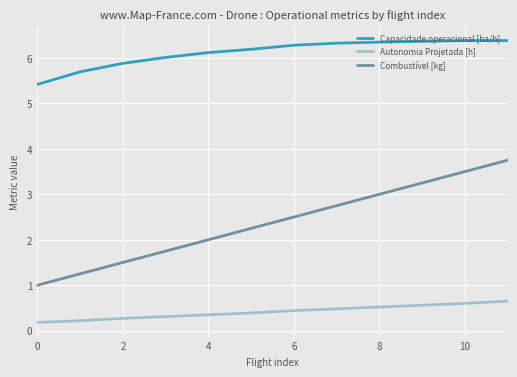

How many lines are shown in the chart?

3